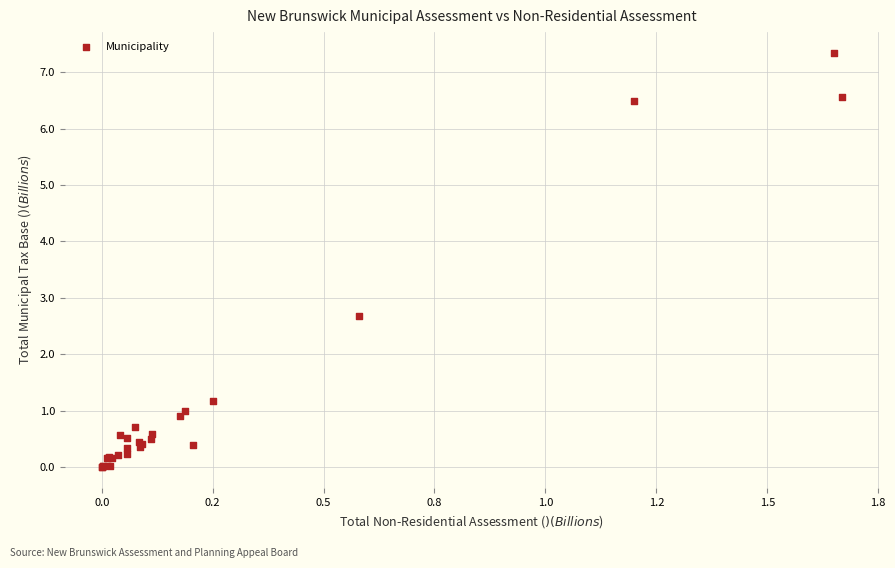

What Y value in the scatter plot is closest to 3?

2.7